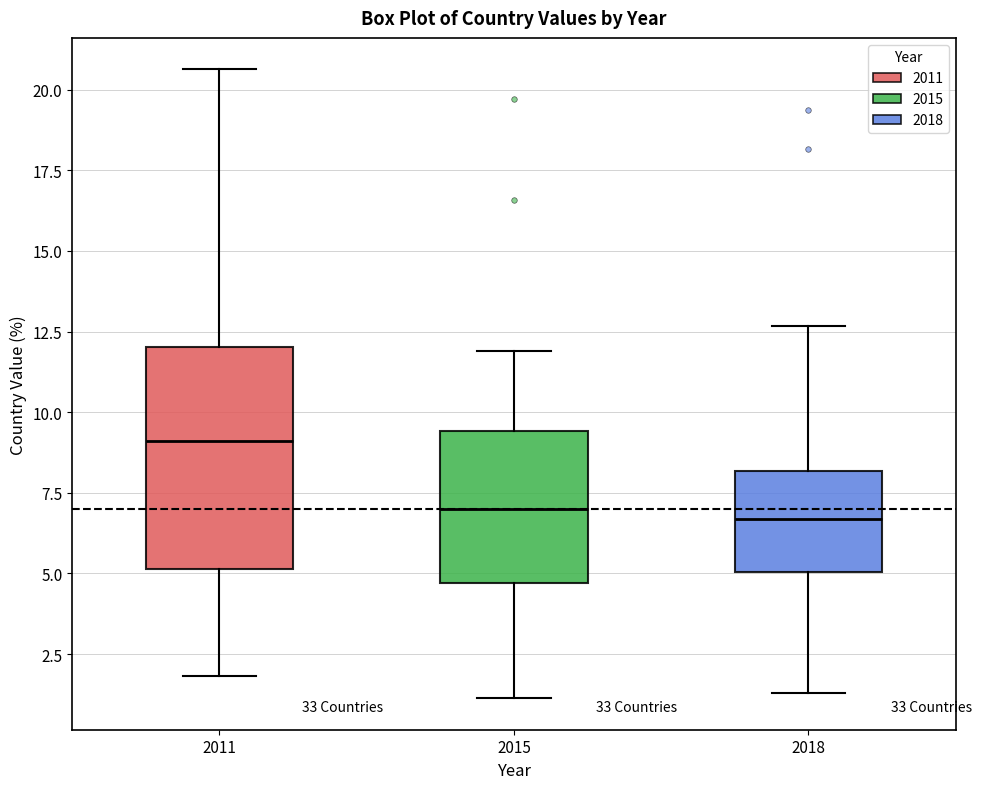

Where does the lower whisker of the box at x = 2015 end on the y-axis? The values are not printed on the chart, so give them approximately, as read against the axis.

1.0